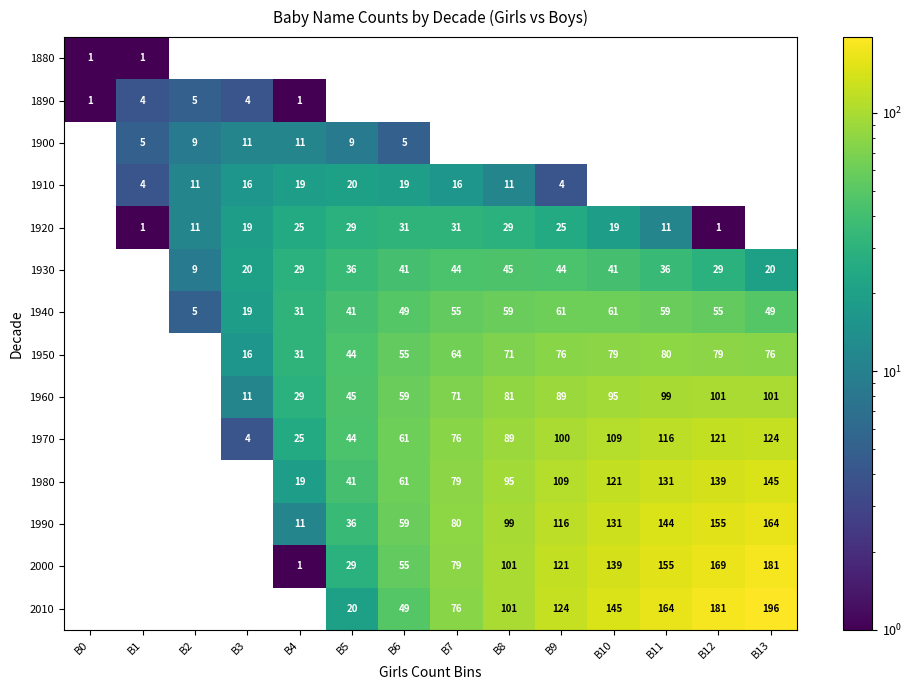

True or false: 1900 has a value of 5 at B1.

True